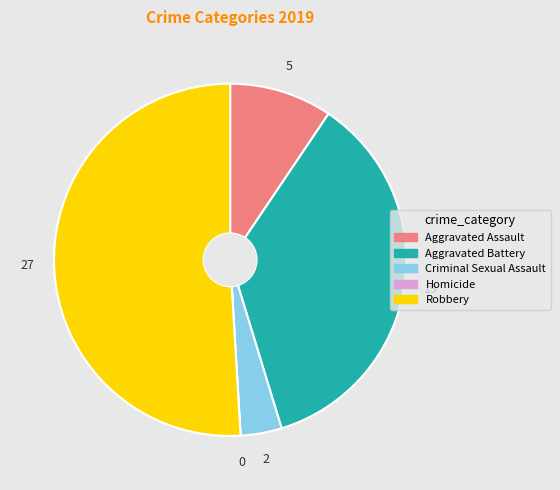

Is it true that Aggravated Assault is 1% of the pie?

False